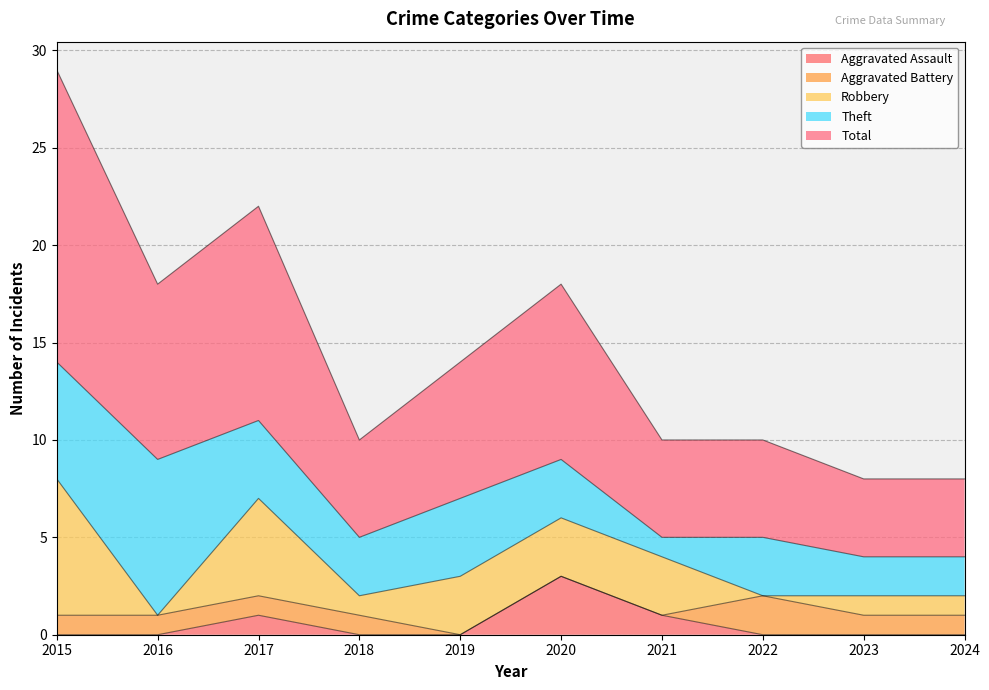

How many interior local valleys does the Total series have?

2